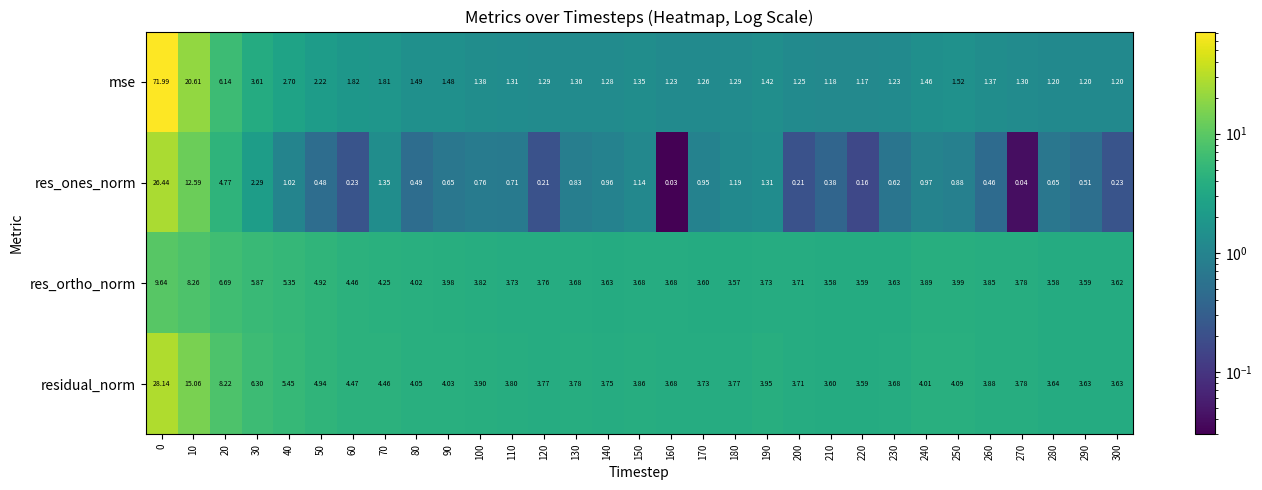

How many data points does each series have?

31